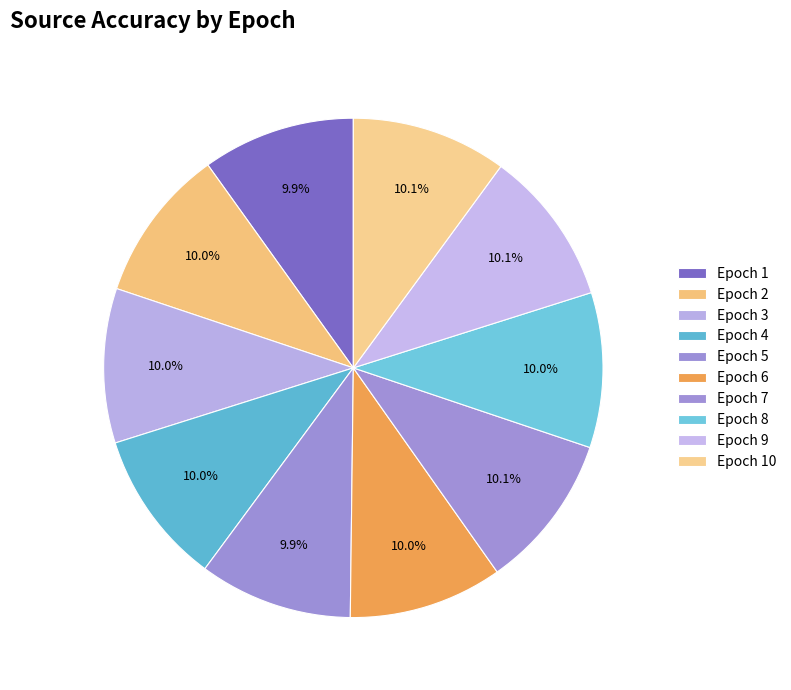

How many segments does this pie chart have?

10